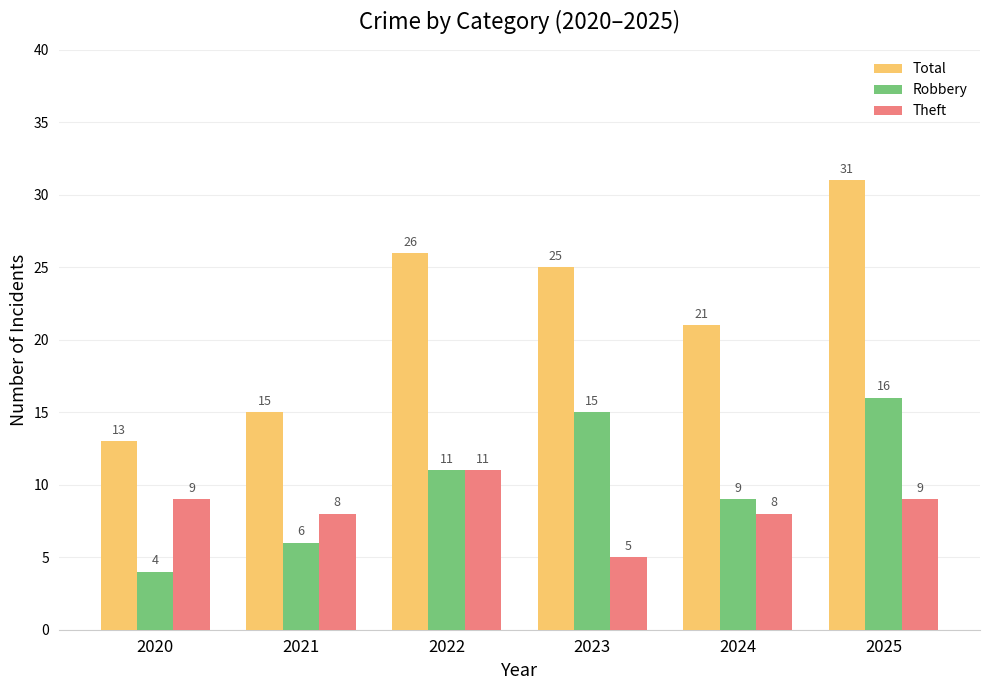

Which series has the largest range (max minus min)?

Total